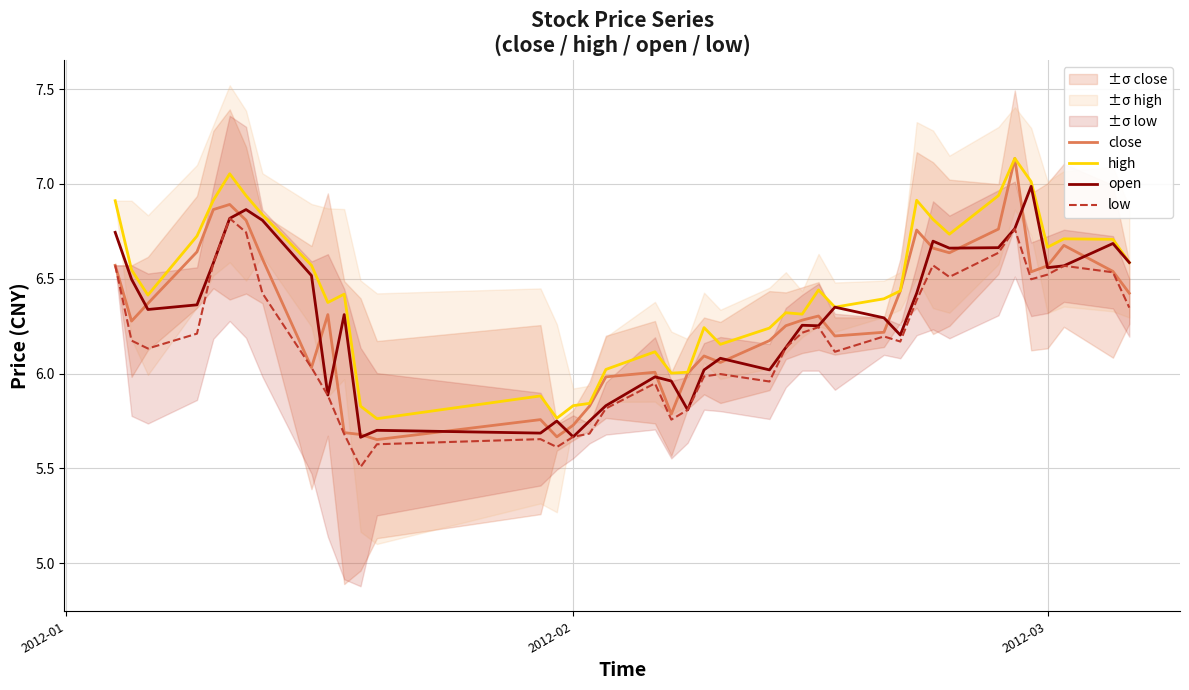

How many lines are shown in the chart?

4